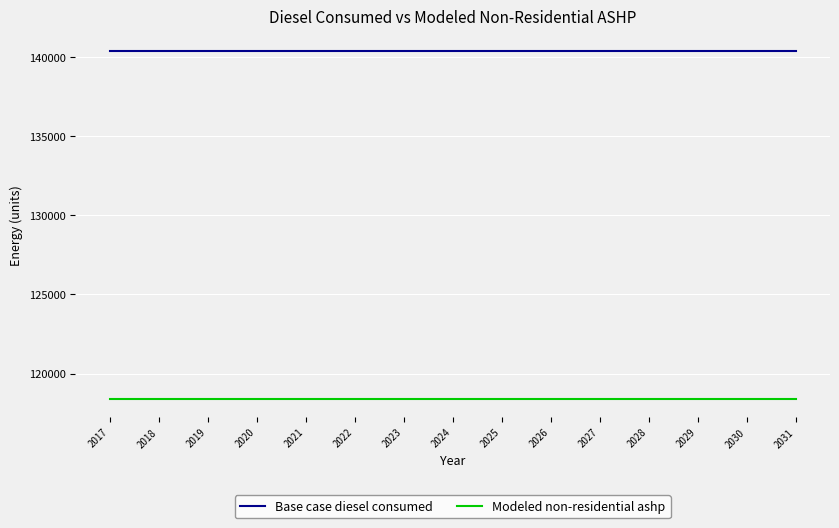

Does the chart have visible grid lines?

Yes